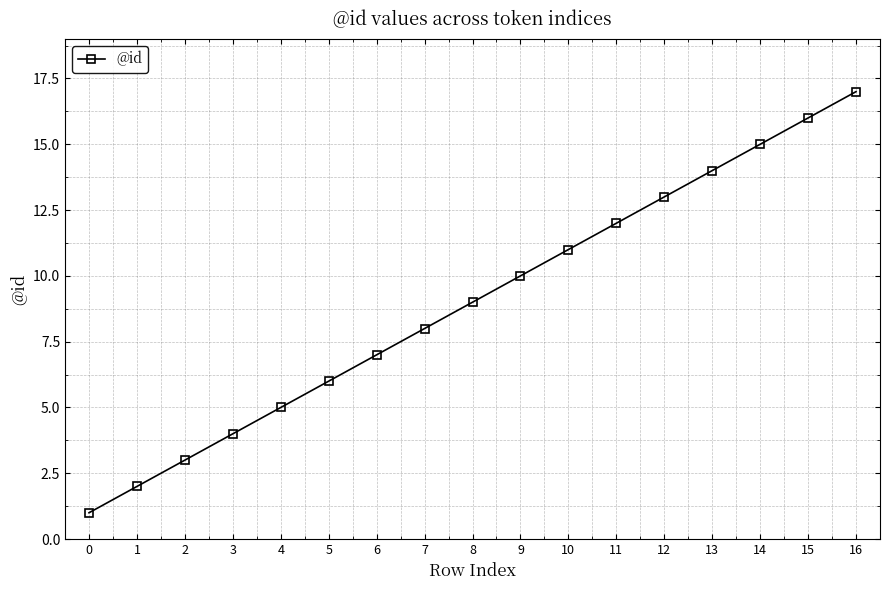

True or false: the data has more than 1 interior local peaks.

False